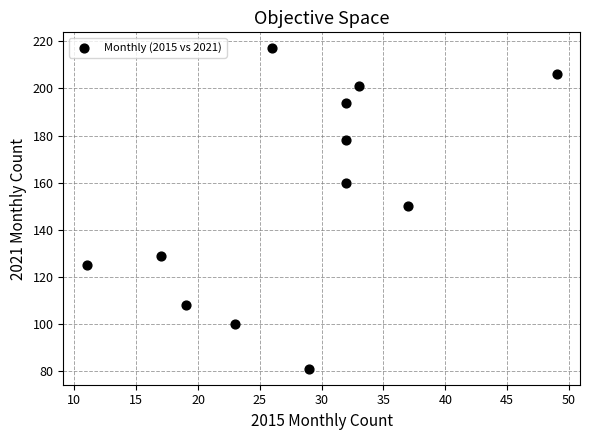

What is the range of Y values (max minus min)?

136